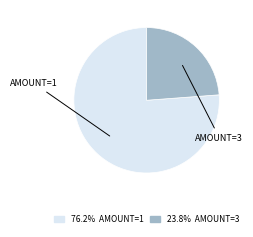

How many slices are in this pie chart?

2